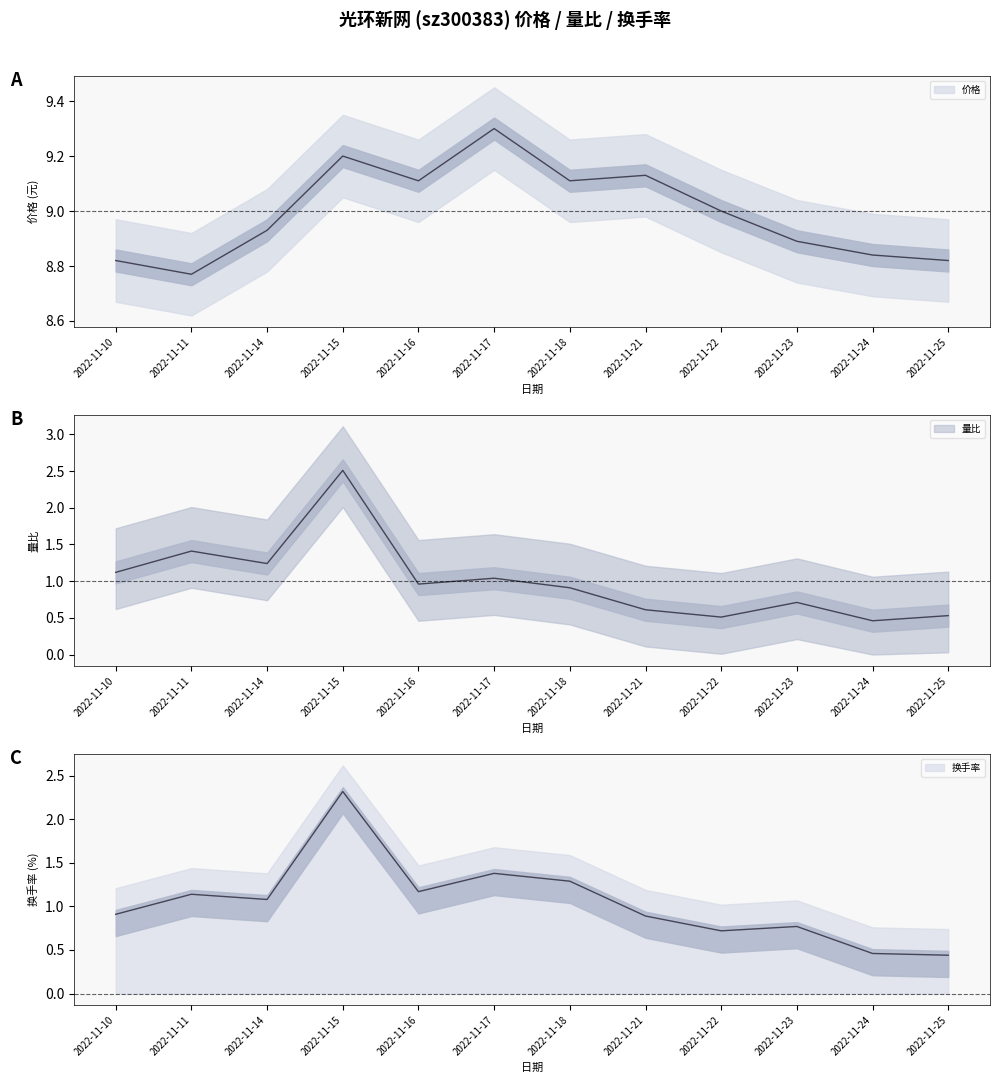

How many data points in 换手率 are above 1?

6